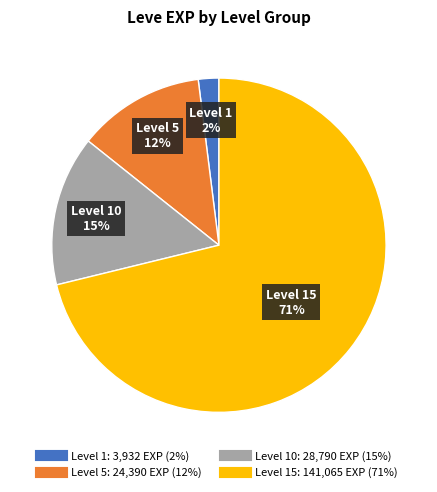

Is there any slice that represents more than half of the pie?

Yes